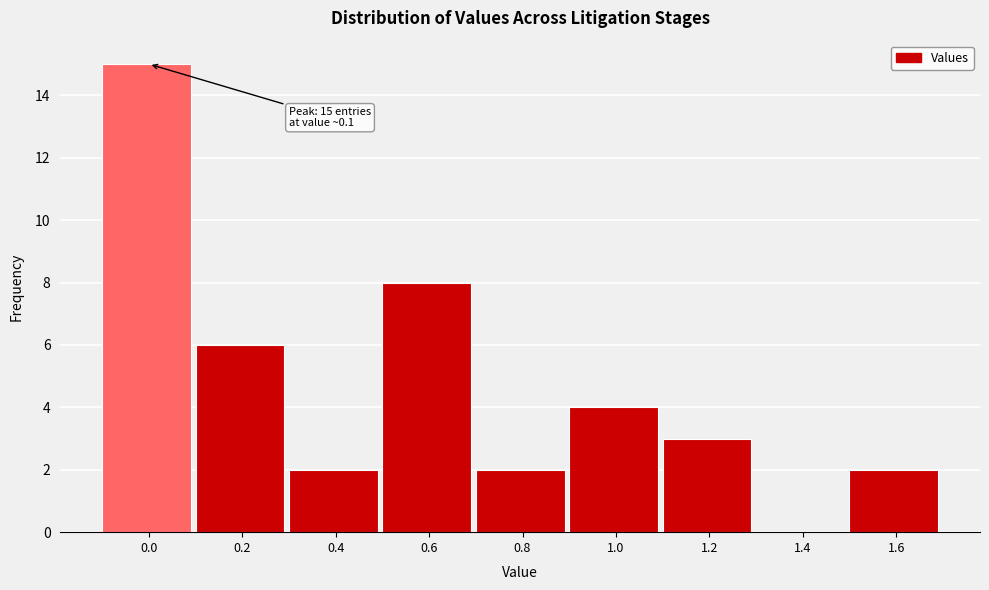

Reading left to right, transcribe all the data shown in this chart.

0.0=15	0.2=6	0.4=2	0.6=8	0.8=2	1.0=4	1.2=3	1.4=0	1.6=2